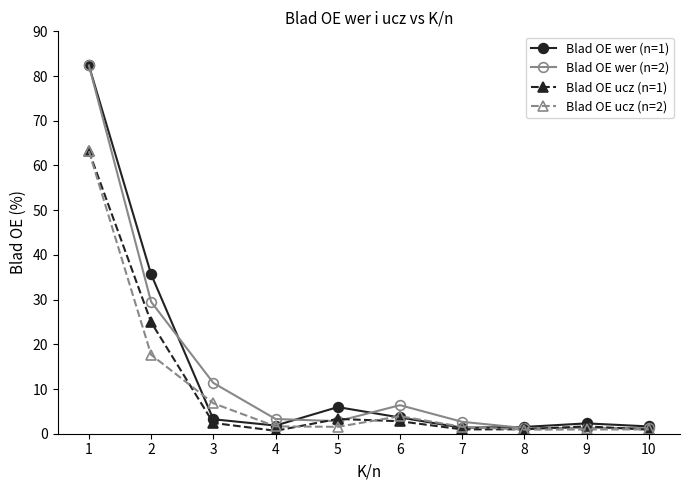

What is the maximum value for Blad OE ucz (n=2)?

63.2